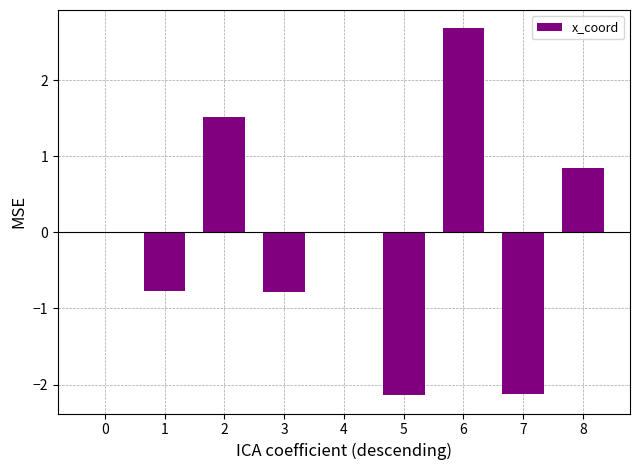

What is the sum of the values at 8 and 5?

-1.3